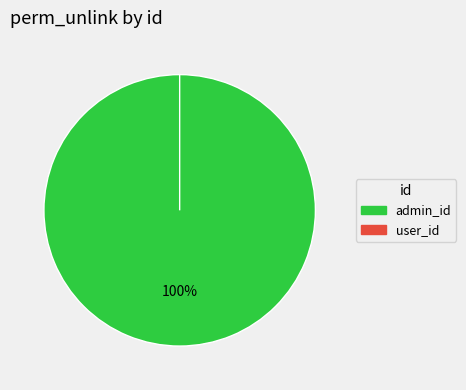

Count the number of slices in the pie.

2